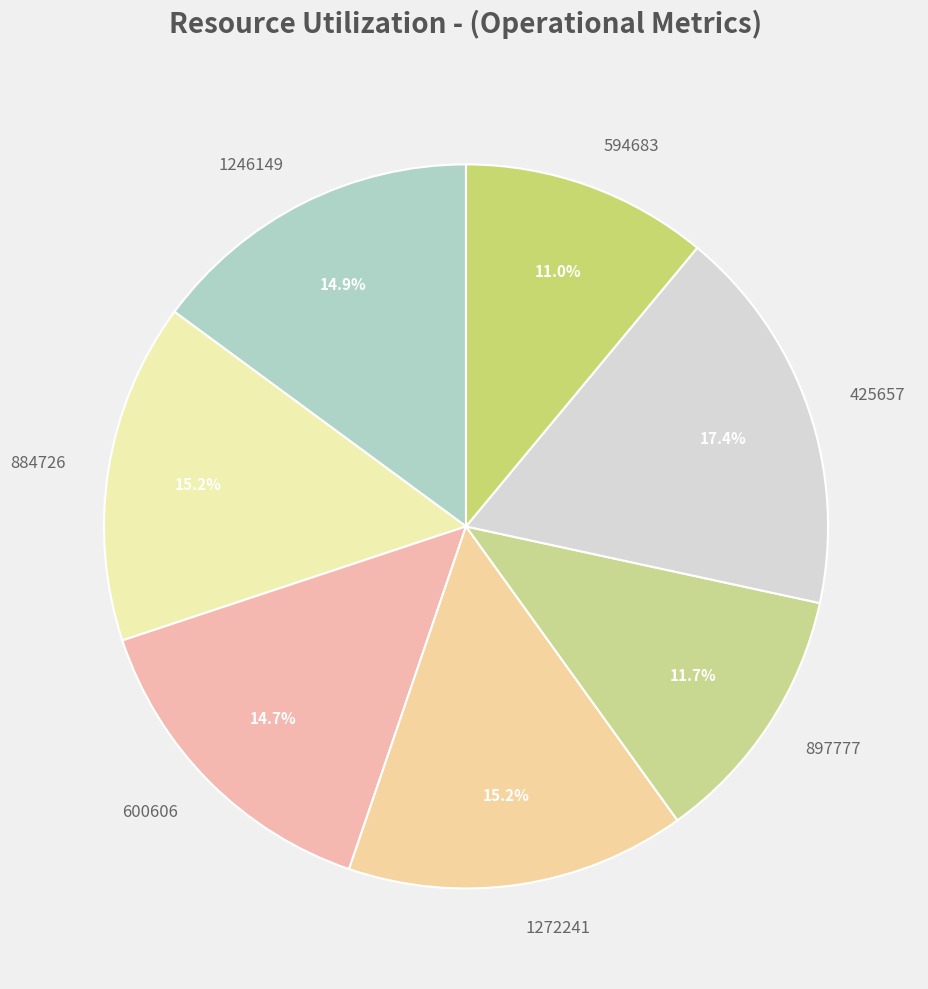

What percentage is the 425657 slice, to the nearest percent?

17%